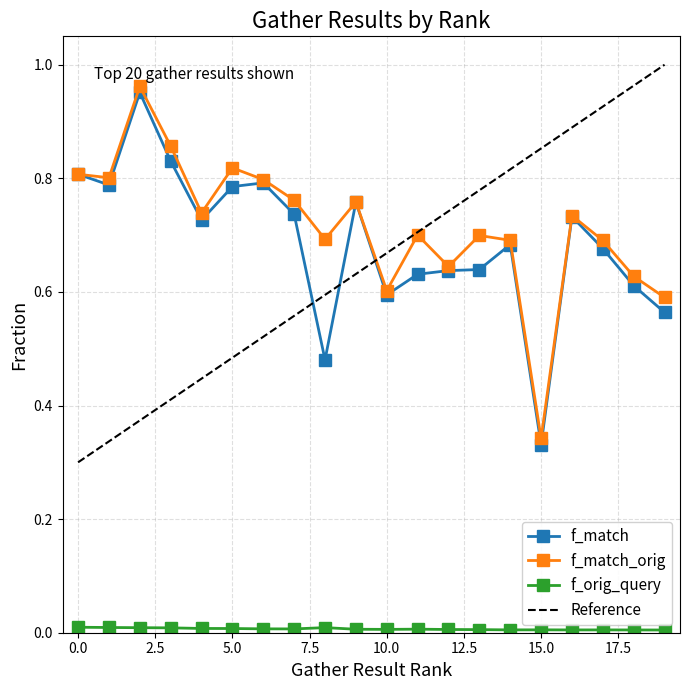

After their last crossing, which series has the higher values: f_match or Reference?

Reference